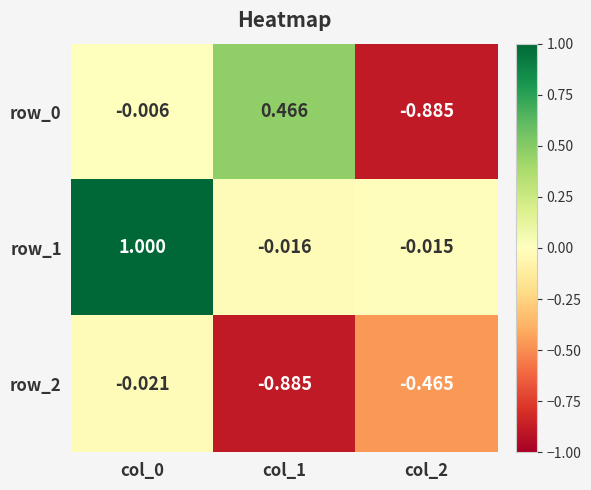

Is the value of row_1 at col_2 greater than the value of row_0 at col_2?

Yes